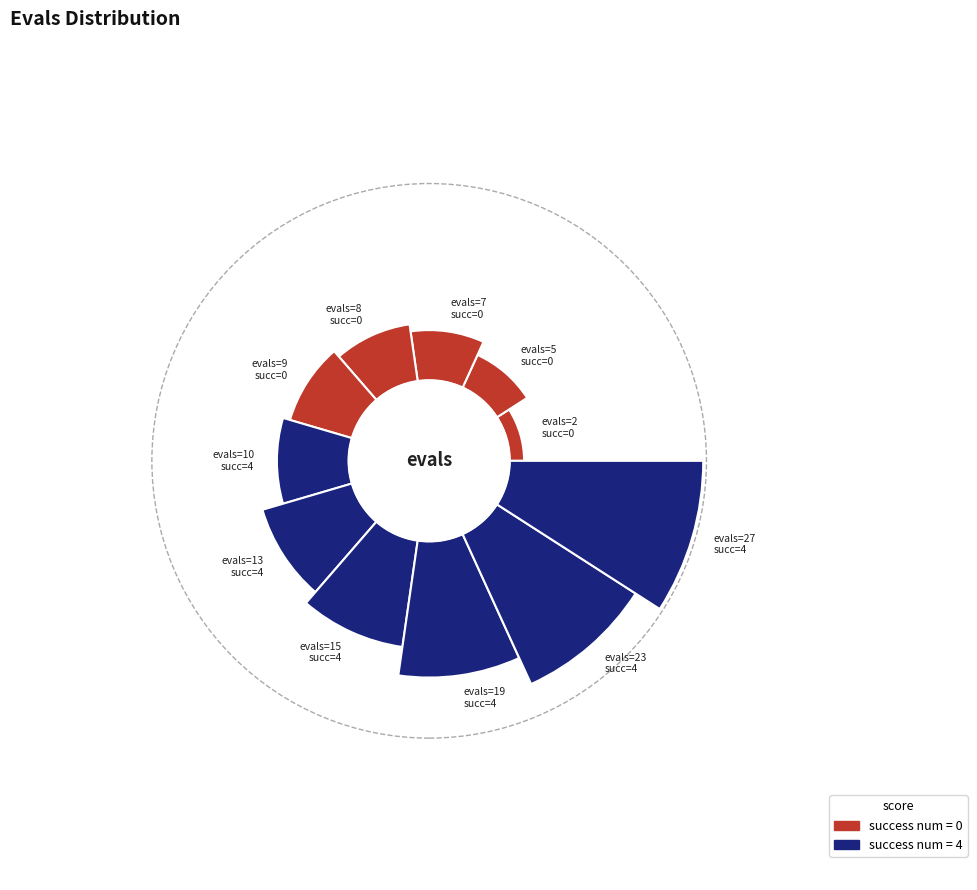

What is the ratio of the value at 19 to the value at 23?

0.8